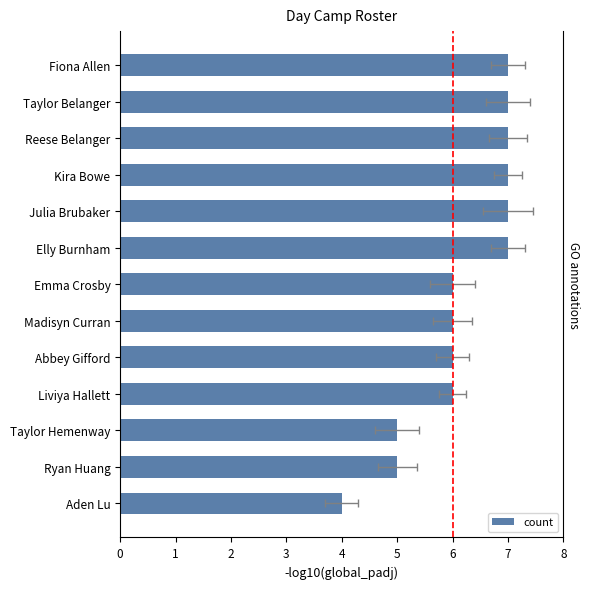

How many data points are above 6?

6